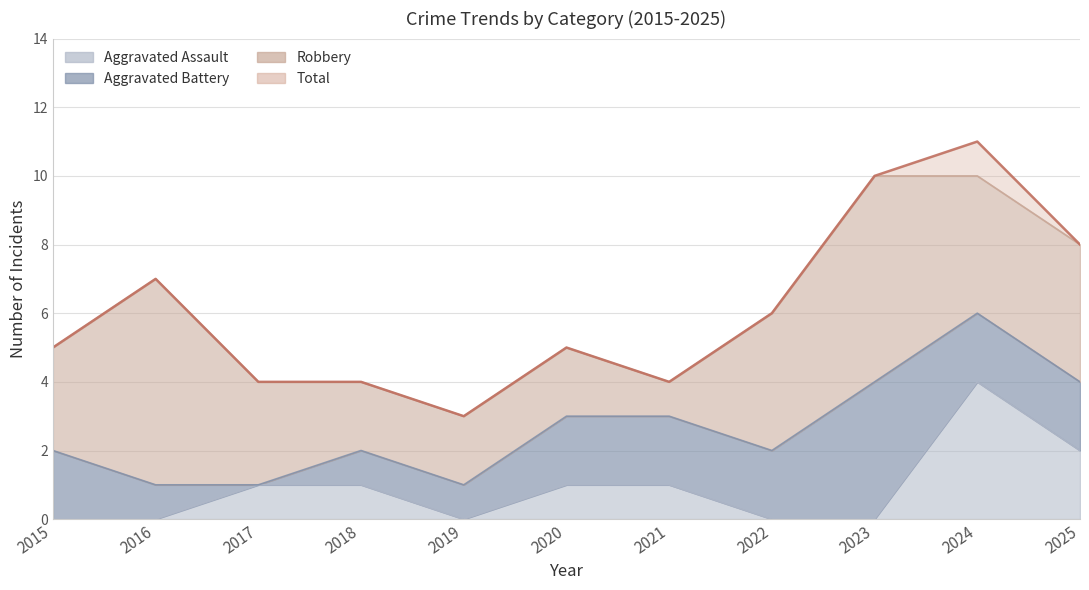

Which series has the widest spread of values?

Total